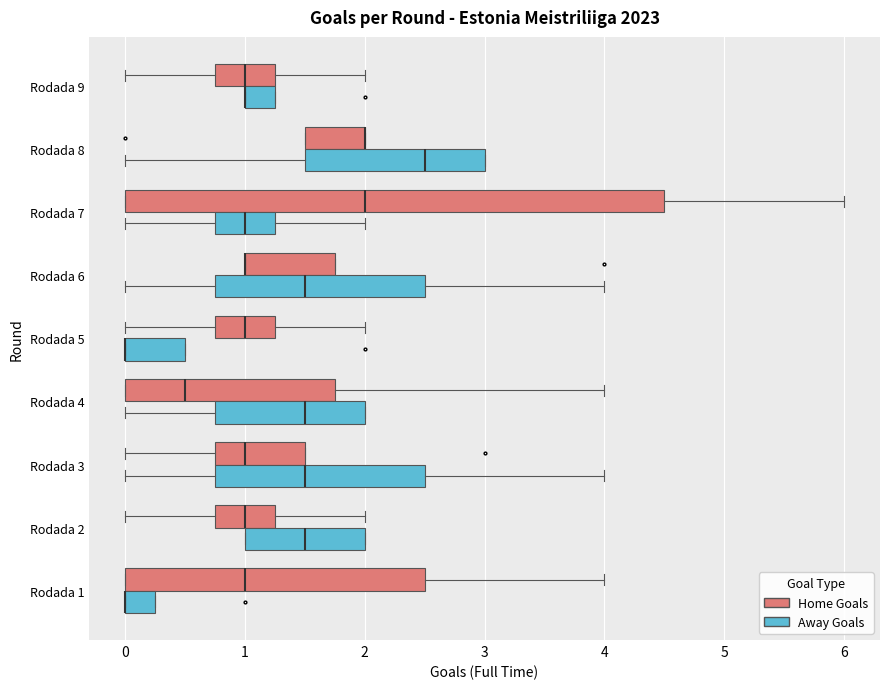

Reading bottom to top, transcribe this box plot: for each box, give where its median line is, the range the box spans, and where its two whiskers end, as read against the x-axis. The values are not printed on the chart, so give them approximately, as read against the axis.

Rodada 1 (Away Goals): median 0.0 (drawn on the box's left edge), box 0.0 to 0.3, whiskers 0.0 to 0.3
Rodada 1 (Home Goals): median 1.0, box 0.0 to 2.5, whiskers 0.0 to 4.0
Rodada 2 (Away Goals): median 1.5, box 1.0 to 2.0, whiskers 1.0 to 2.0
Rodada 2 (Home Goals): median 1.0, box 0.8 to 1.3, whiskers 0.0 to 2.0
Rodada 3 (Away Goals): median 1.5, box 0.8 to 2.5, whiskers 0.0 to 4.0
Rodada 3 (Home Goals): median 1.0, box 0.8 to 1.5, whiskers 0.0 to 1.5
Rodada 4 (Away Goals): median 1.5, box 0.8 to 2.0, whiskers 0.0 to 2.0
Rodada 4 (Home Goals): median 0.5, box 0.0 to 1.8, whiskers 0.0 to 4.0
Rodada 5 (Away Goals): median 0.0 (drawn on the box's left edge), box 0.0 to 0.5, whiskers 0.0 to 0.5
Rodada 5 (Home Goals): median 1.0, box 0.8 to 1.3, whiskers 0.0 to 2.0
Rodada 6 (Away Goals): median 1.5, box 0.8 to 2.5, whiskers 0.0 to 4.0
Rodada 6 (Home Goals): median 1.0 (drawn on the box's left edge), box 1.0 to 1.8, whiskers 1.0 to 1.8
Rodada 7 (Away Goals): median 1.0, box 0.8 to 1.3, whiskers 0.0 to 2.0
Rodada 7 (Home Goals): median 2.0, box 0.0 to 4.5, whiskers 0.0 to 6.0
Rodada 8 (Away Goals): median 2.5, box 1.5 to 3.0, whiskers 0.0 to 3.0
Rodada 8 (Home Goals): median 2.0 (drawn on the box's right edge), box 1.5 to 2.0, whiskers 1.5 to 2.0
Rodada 9 (Away Goals): median 1.0 (drawn on the box's left edge), box 1.0 to 1.3, whiskers 1.0 to 1.3
Rodada 9 (Home Goals): median 1.0, box 0.8 to 1.3, whiskers 0.0 to 2.0